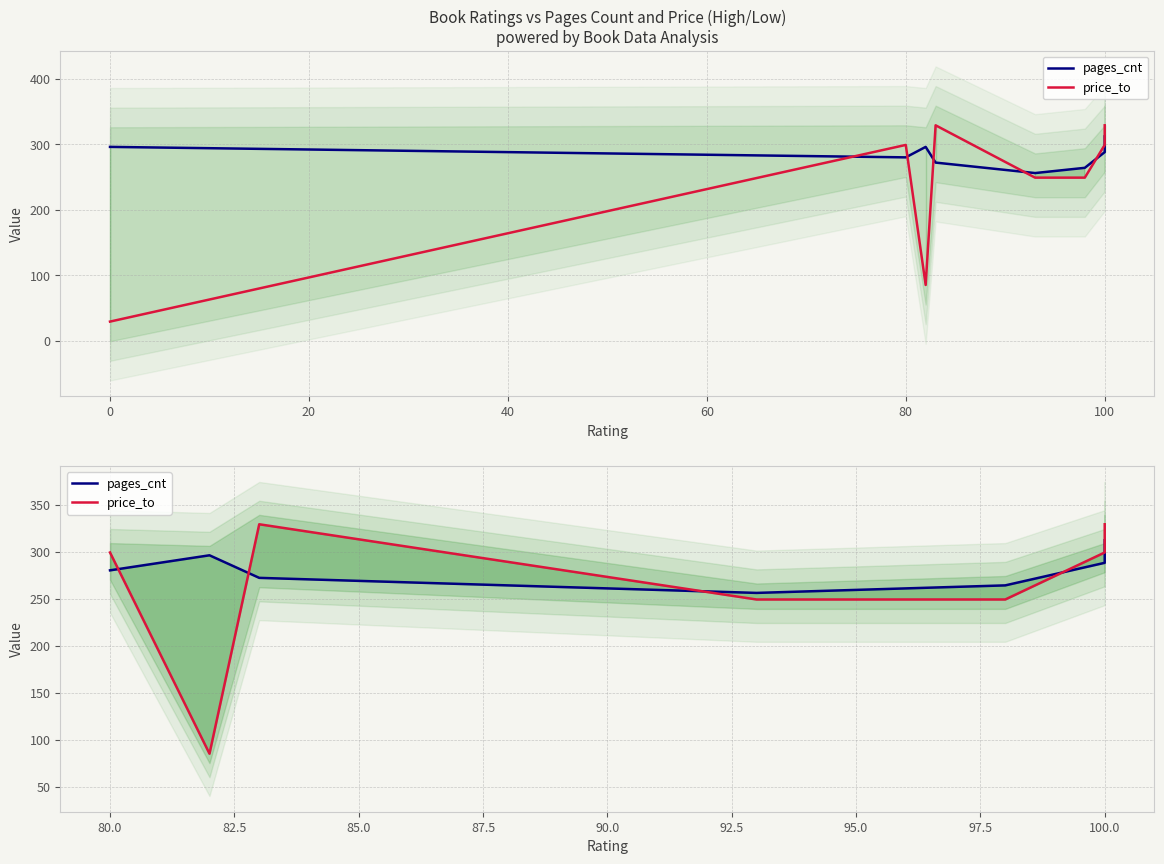

True or false: price_to and pages_cnt cross at least once.

True